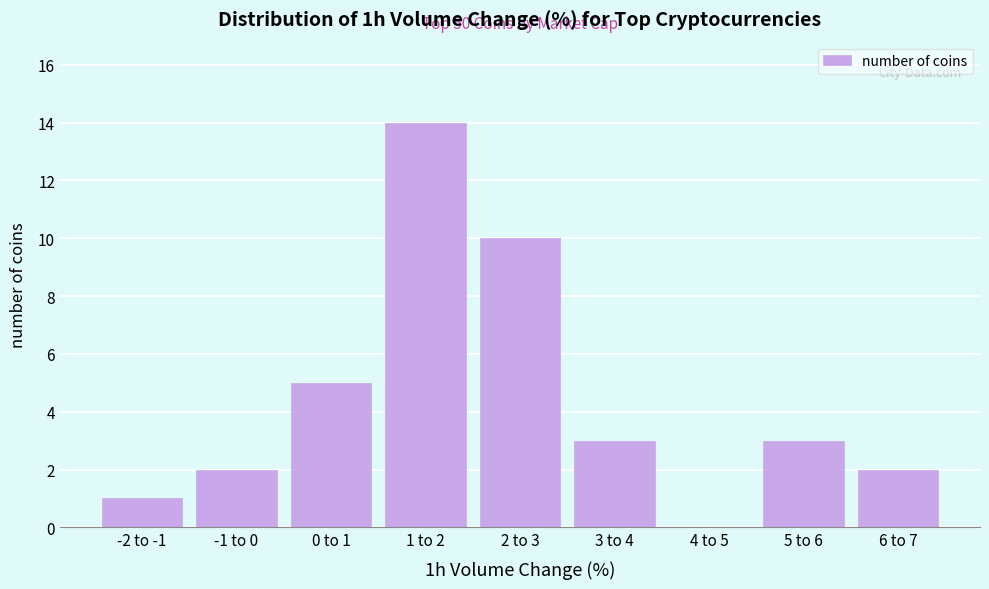

Reading right to left, what are all the values shown in this chart?

6 to 7=2	5 to 6=3	4 to 5=0	3 to 4=3	2 to 3=10	1 to 2=14	0 to 1=5	-1 to 0=2	-2 to -1=1